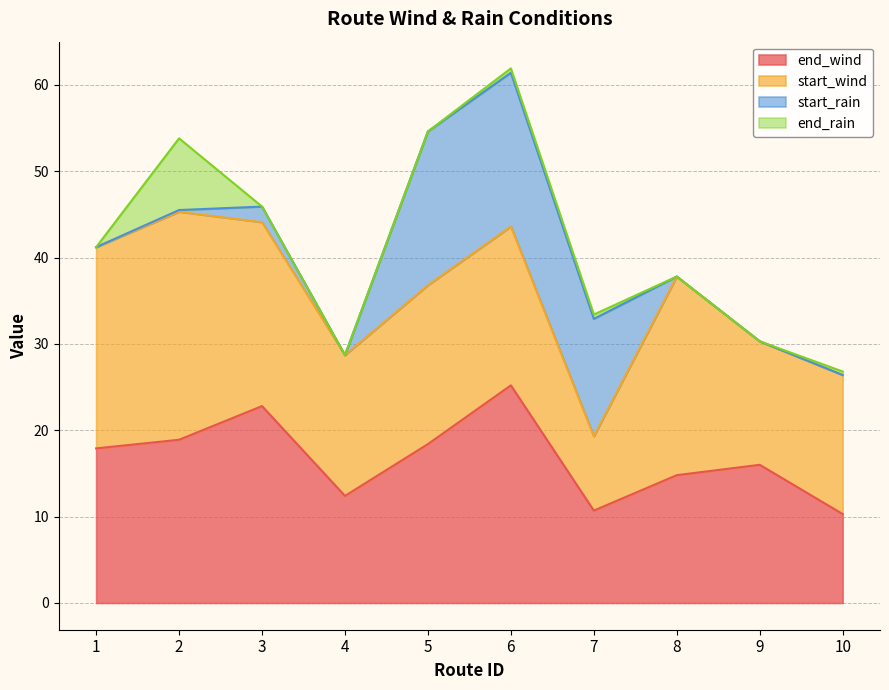

What is the maximum value shown in the chart?

26.4